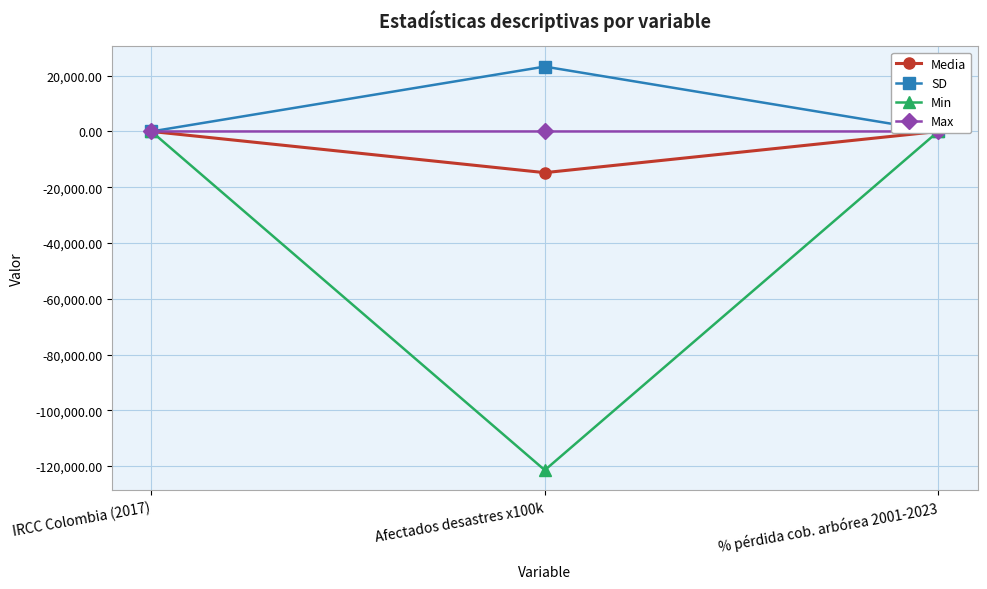

What is the label of the 2nd point from the right?

Afectados desastres x100k